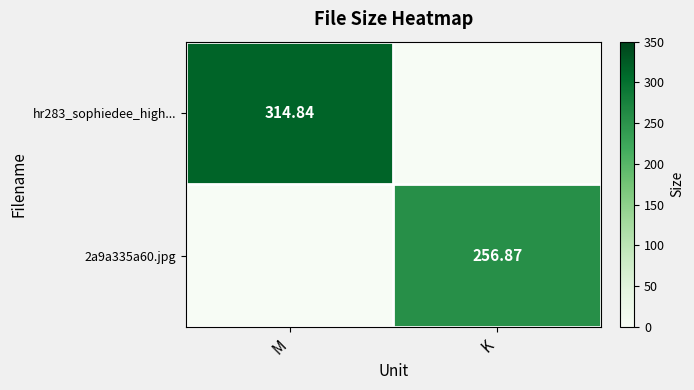

The hr283_sophiedee_high... series shows 314.8 at M. True or false?

True